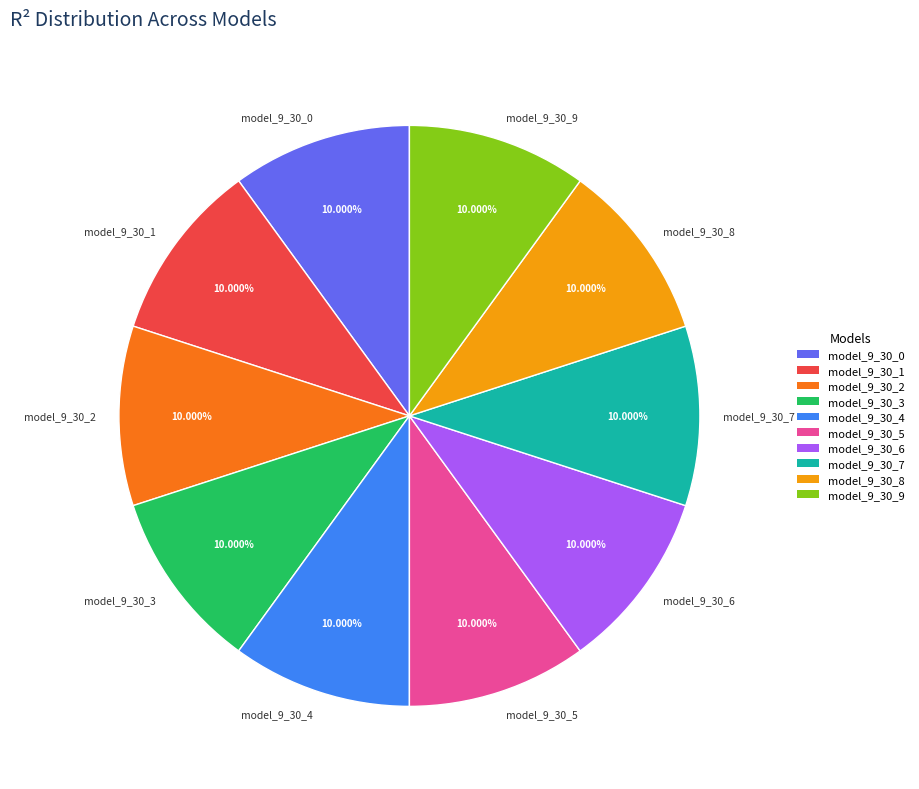

Do model_9_30_6 and model_9_30_5 together represent more than half of the pie?

No